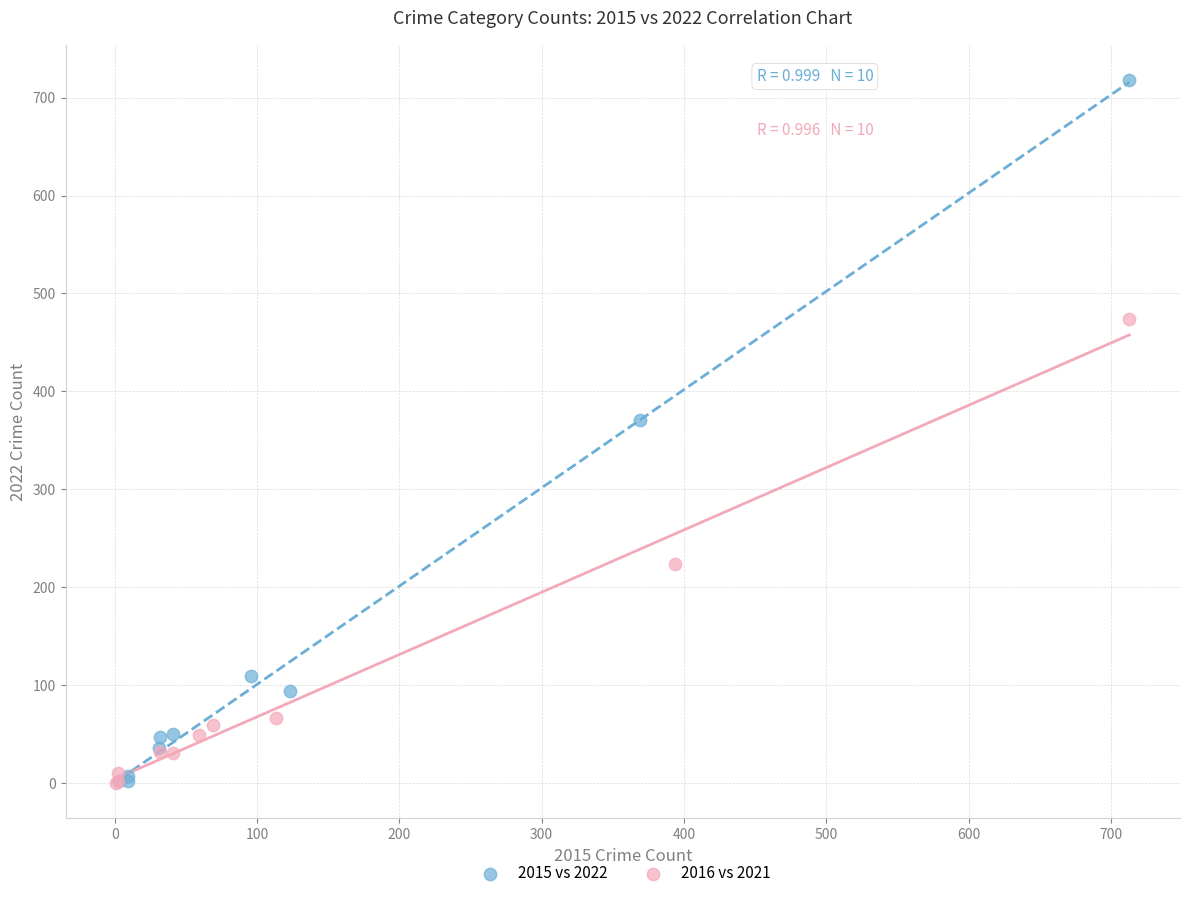

What are all the series names shown in the legend?

2015 vs 2022, 2016 vs 2021